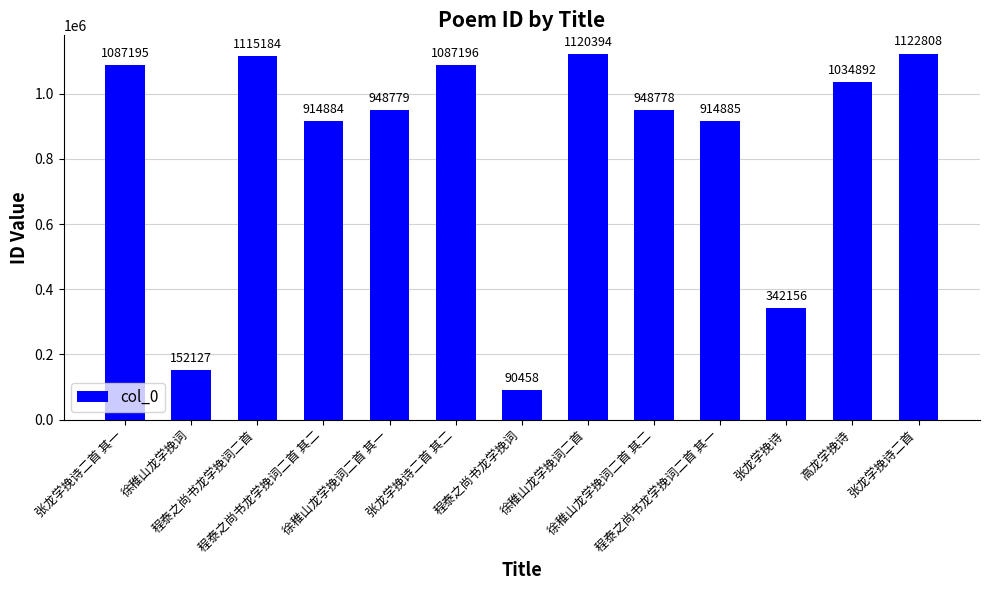

Does the chart contain any negative values?

No